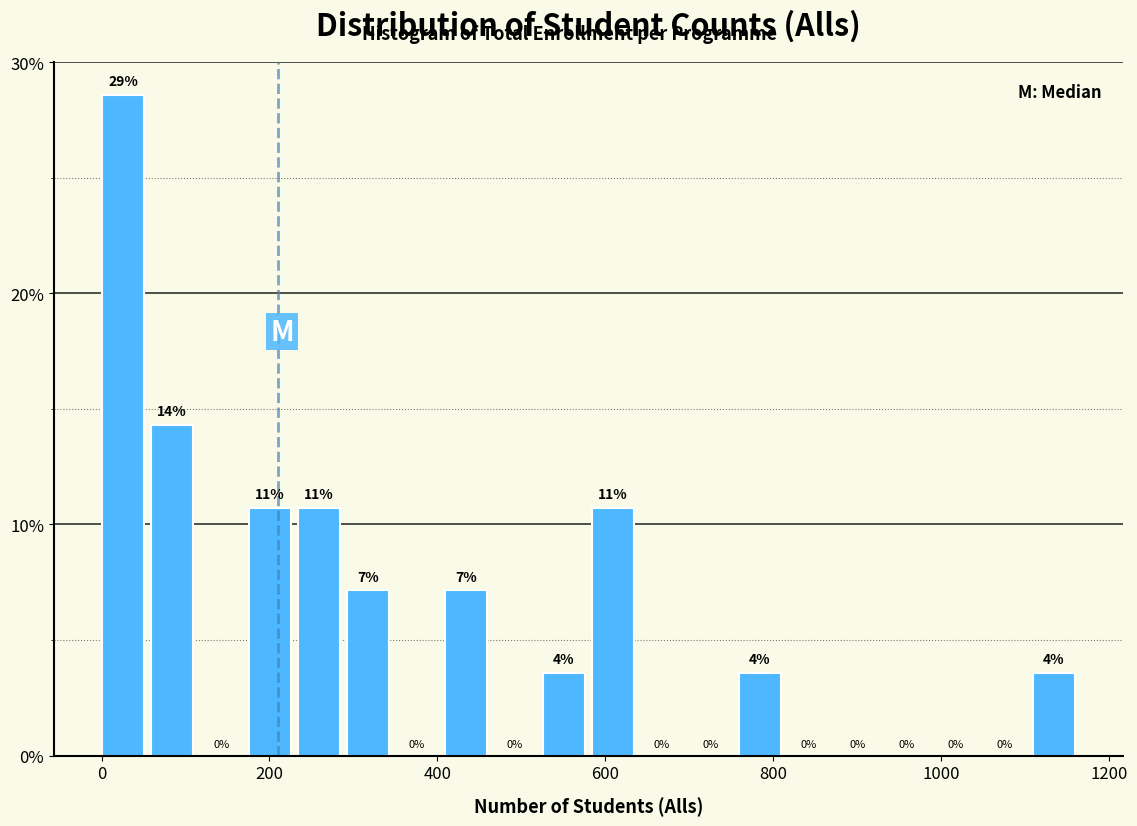

Around what value on the x-axis is the tallest bar? Give the approximate position of its centre, as read against the axis.

20